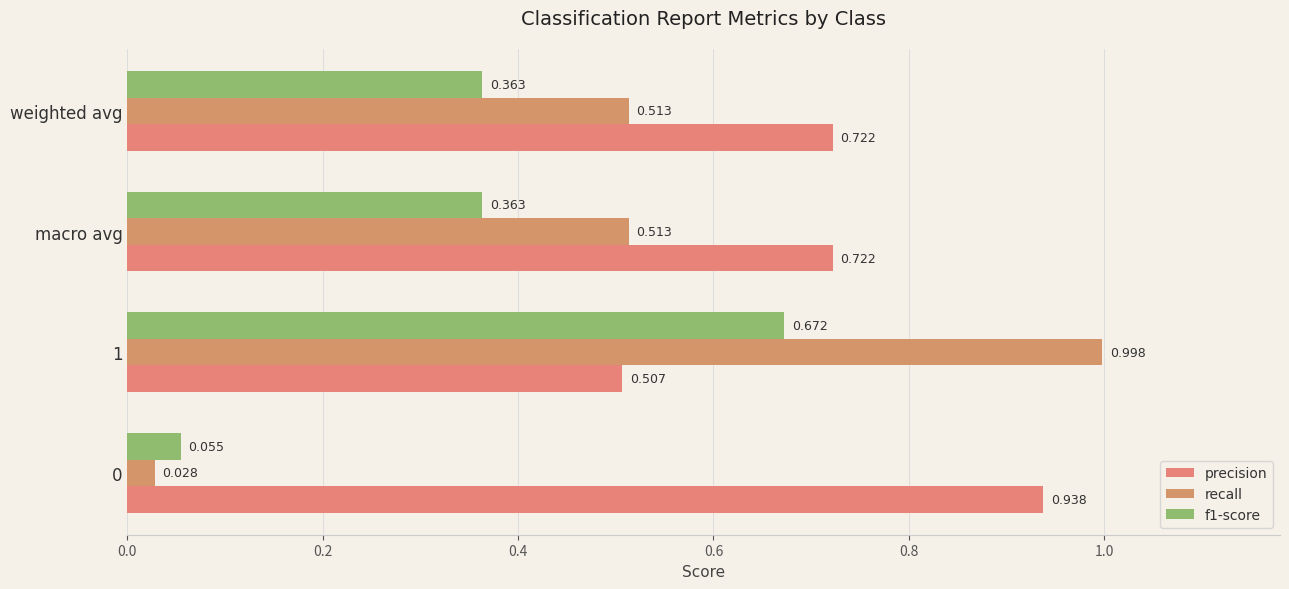

Which series has the largest total across all categories?

precision